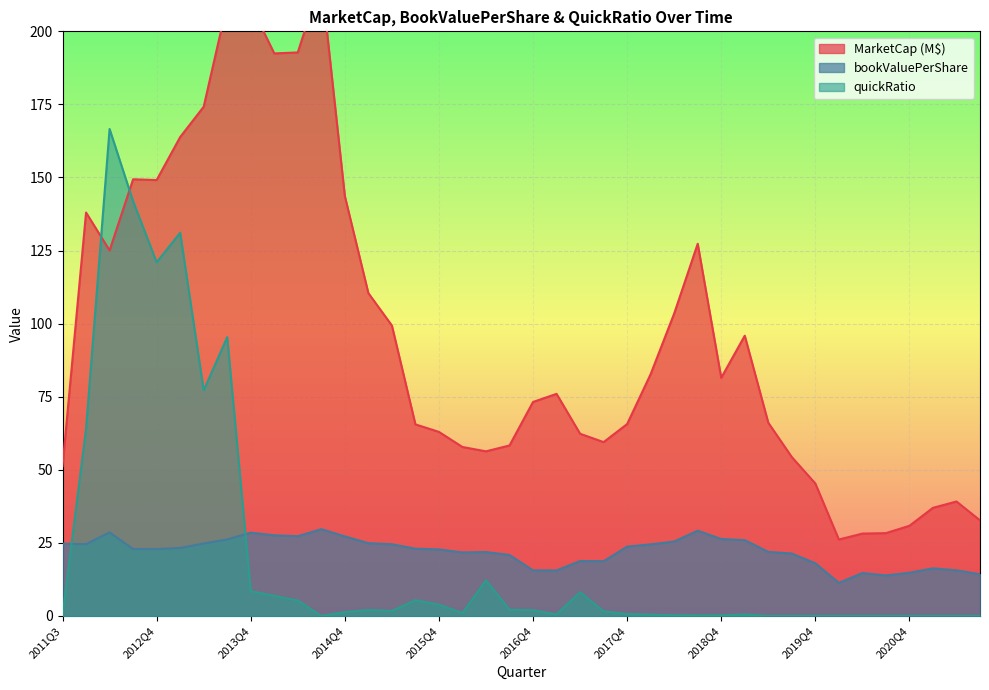

Is it true that quickRatio equals 96.9 at 2021Q3?

False